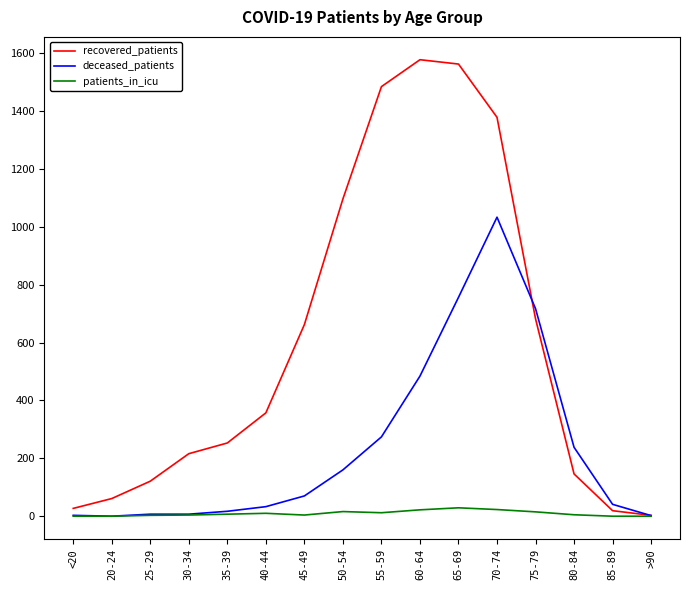

True or false: recovered_patients has a value of 1378 at 70-74.

True